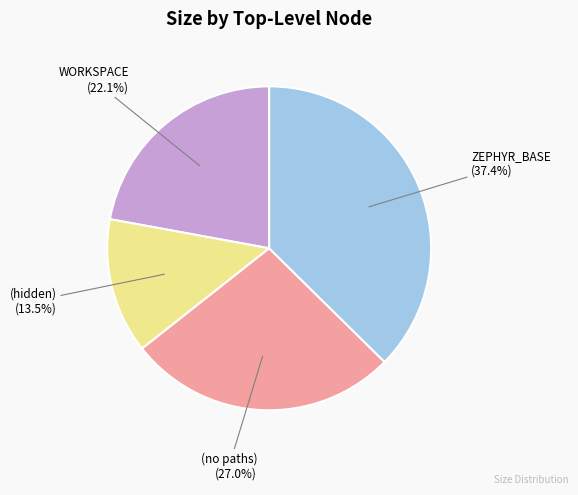

What percentage is the WORKSPACE slice, to the nearest percent?

22%